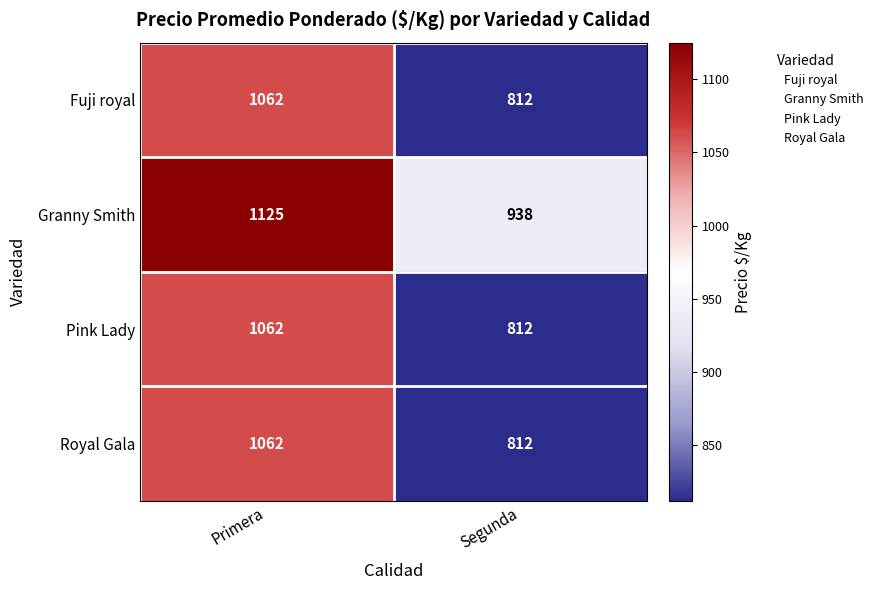

What is the total value across all series at Segunda?

3374